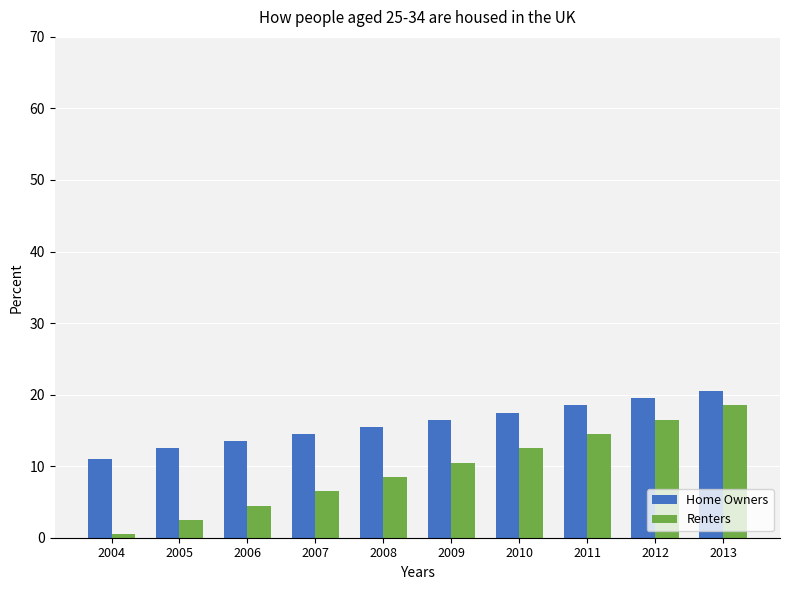

What is the difference between the maximum and minimum values in the Renters series?

18.0